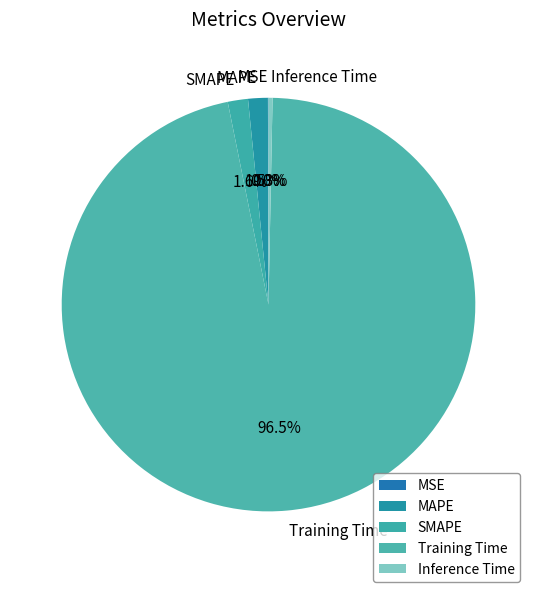

Do SMAPE and Inference Time together represent more than half of the pie?

No